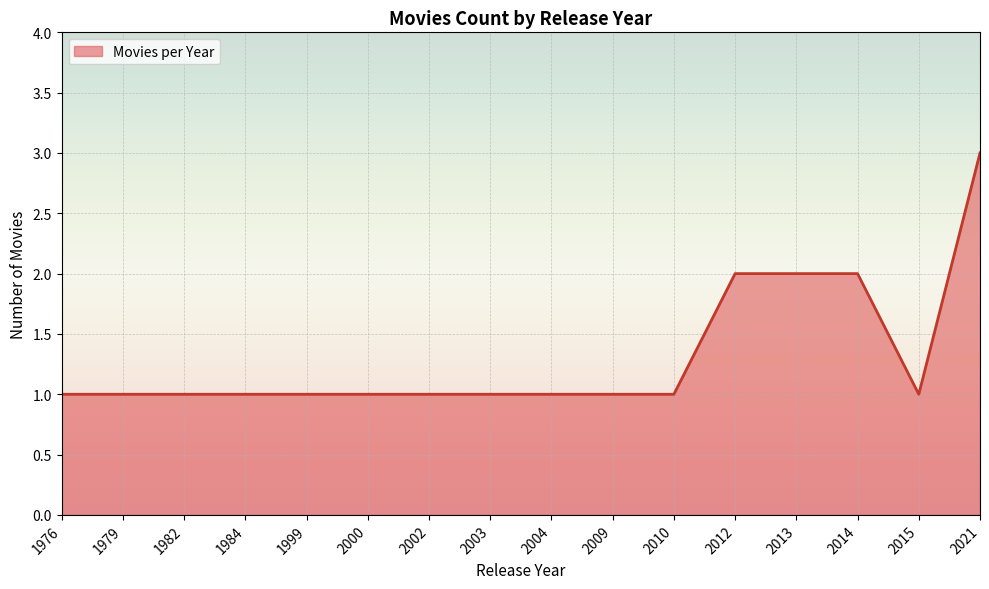

What is the difference between the second highest and minimum values?

1